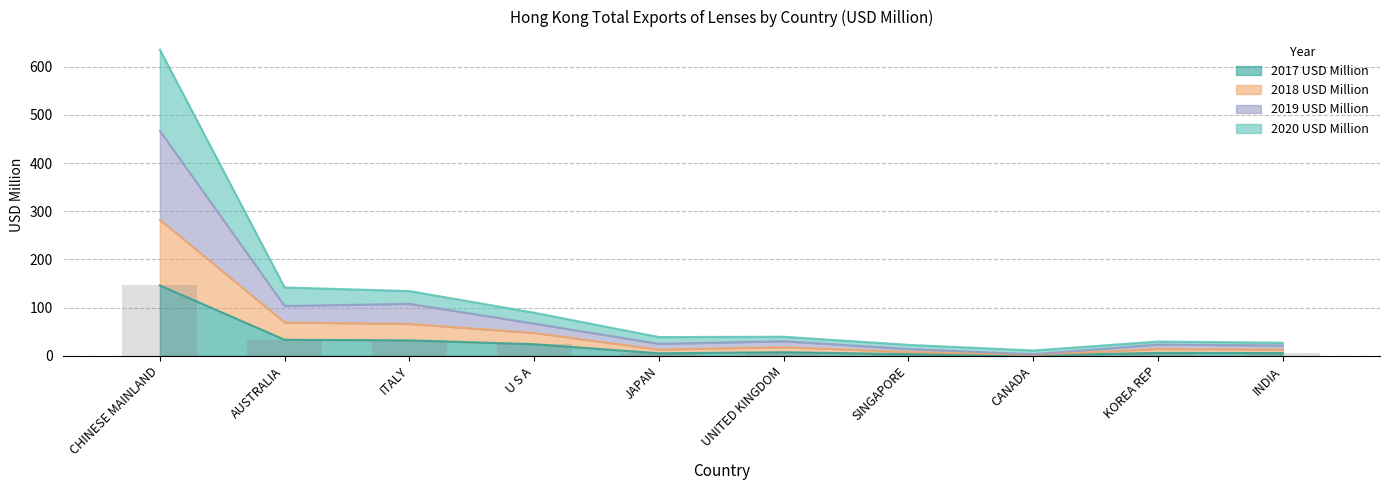

Where does the 2020 USD Million series first go above 39?

CHINESE MAINLAND